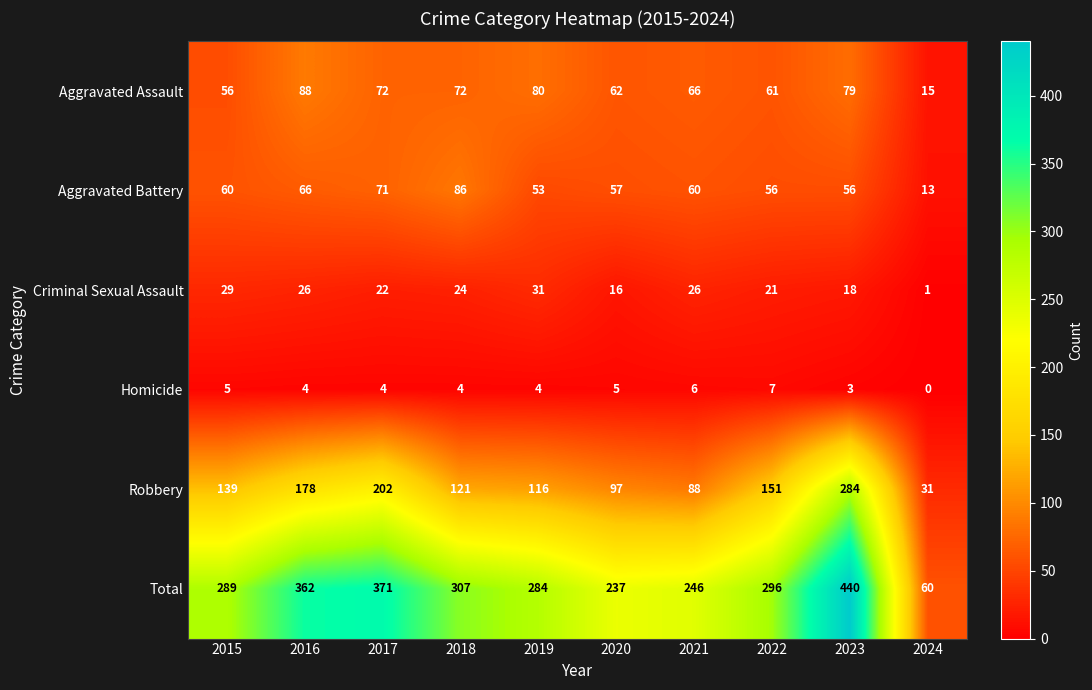

True or false: Total has a value of 426 at 2018.

False